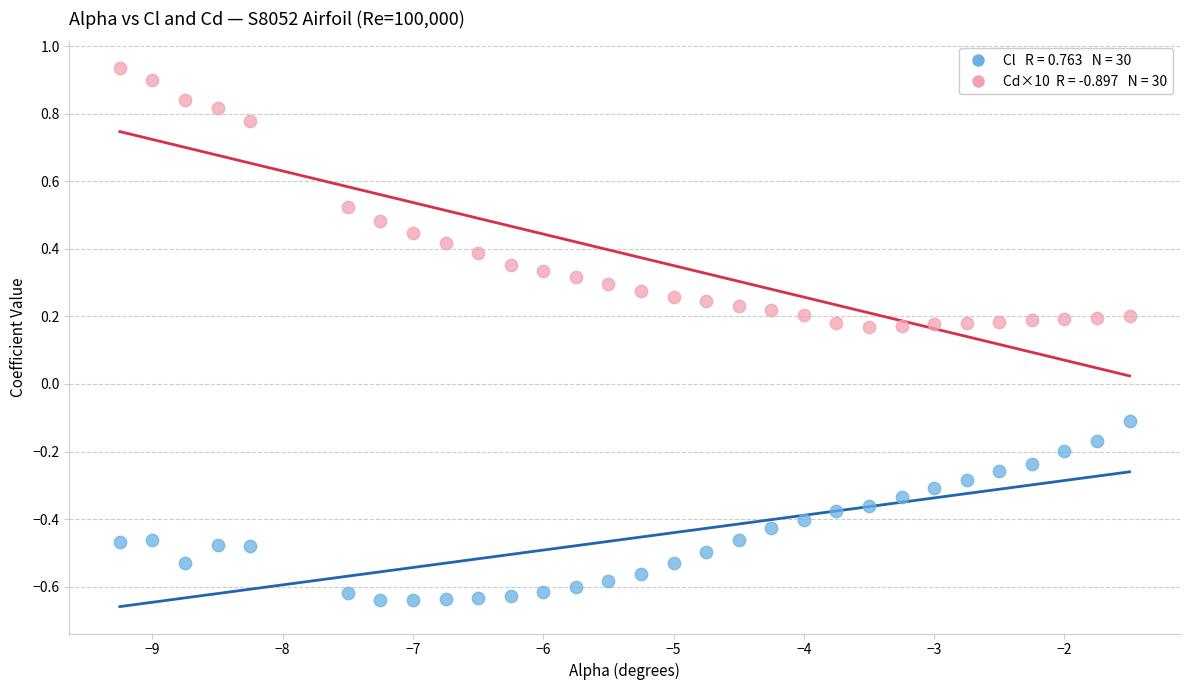

Across all data points, what is the range of Y values (max minus min)?

1.6